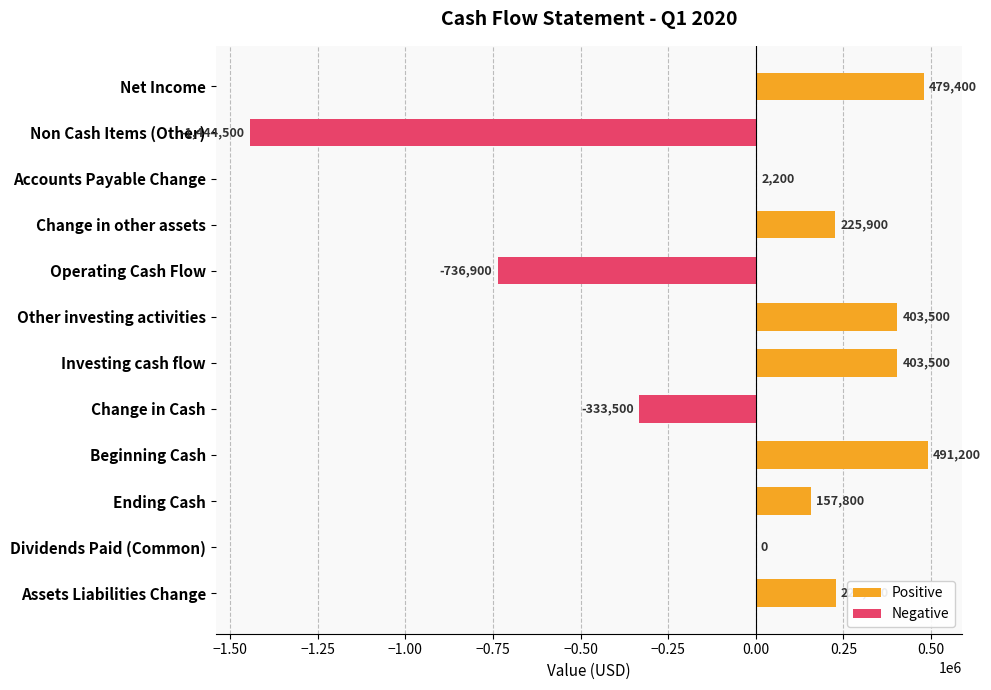

What is the maximum value shown in the chart?

491200